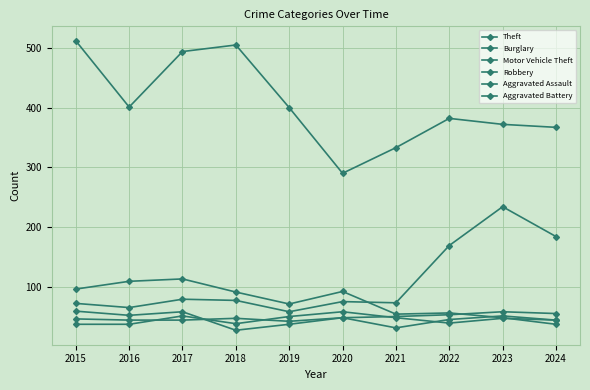

What is the smallest value displayed?

27